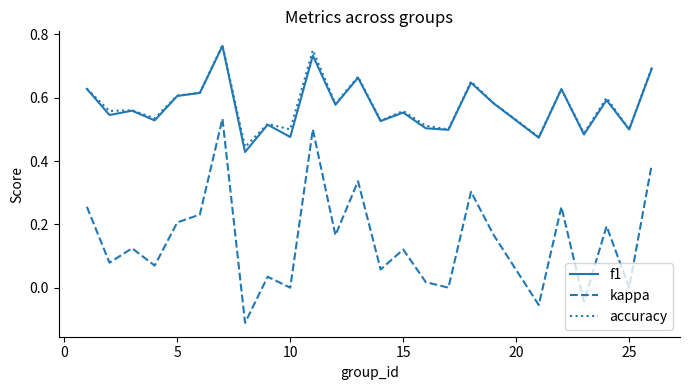

Which series has the largest range (max minus min)?

kappa